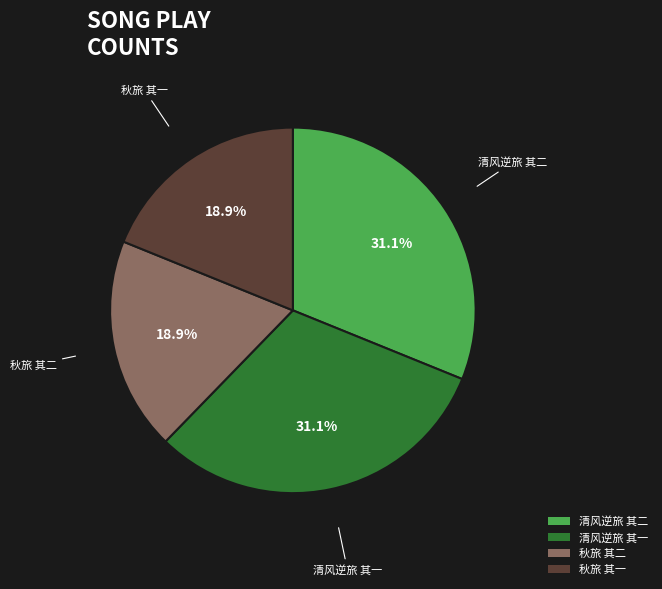

Is there any slice that represents more than half of the pie?

No